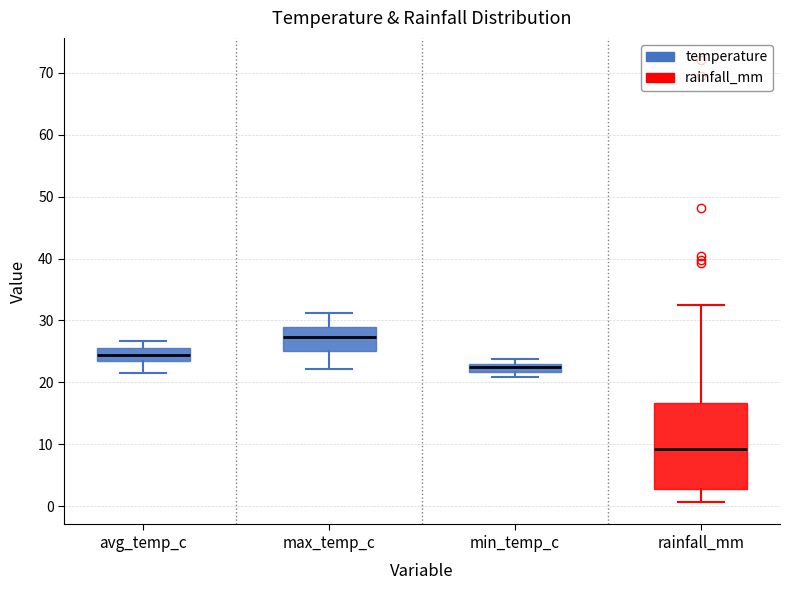

Comparing the boxes themselves (not the whiskers), which one is the tallest?

rainfall_mm